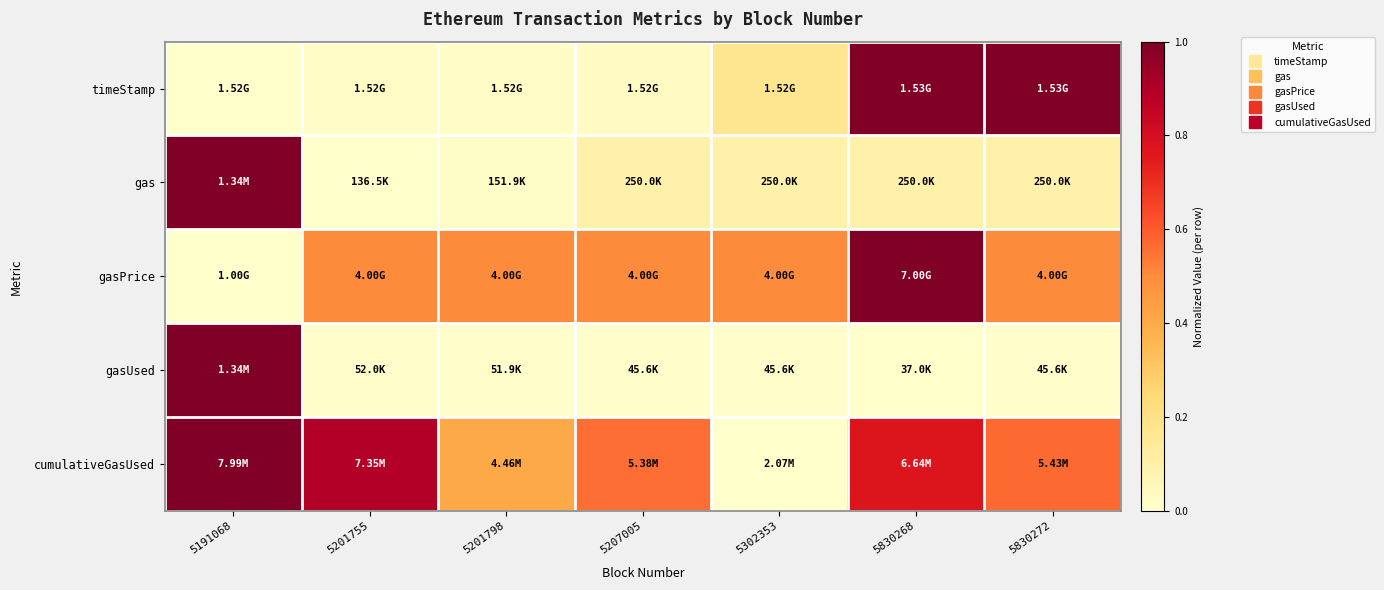

Between 5302353 and 5191068, which is larger?

5302353